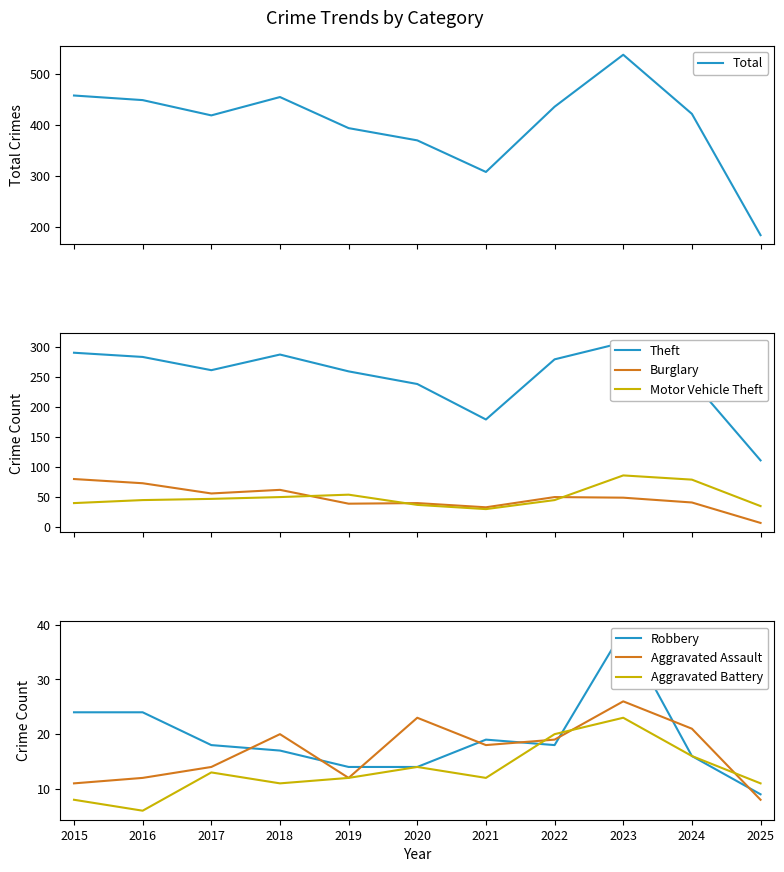

List the series in order of their peak value, lowest first.

Aggravated Battery, Aggravated Assault, Robbery, Burglary, Motor Vehicle Theft, Theft